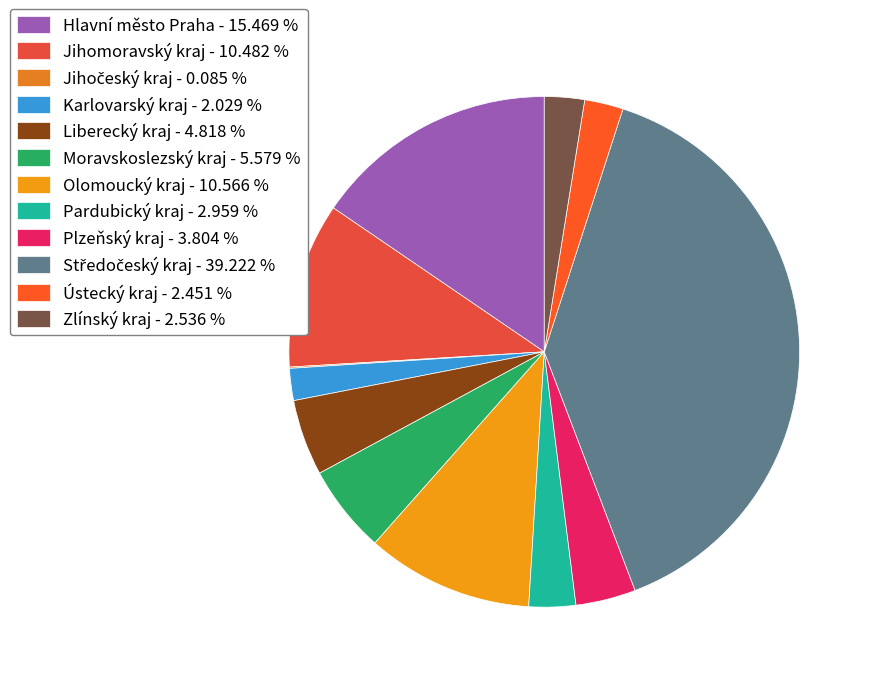

To the nearest percent, what percentage of the pie is Karlovarský kraj?

2%